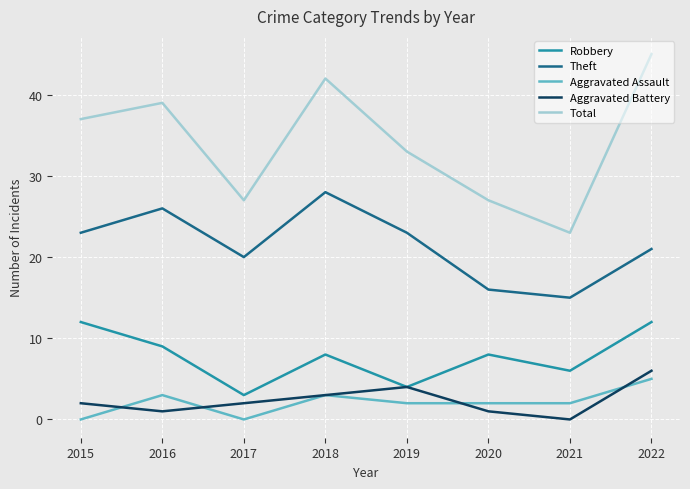

At 2015, list the series in order from largest to smallest.

Total, Theft, Robbery, Aggravated Battery, Aggravated Assault